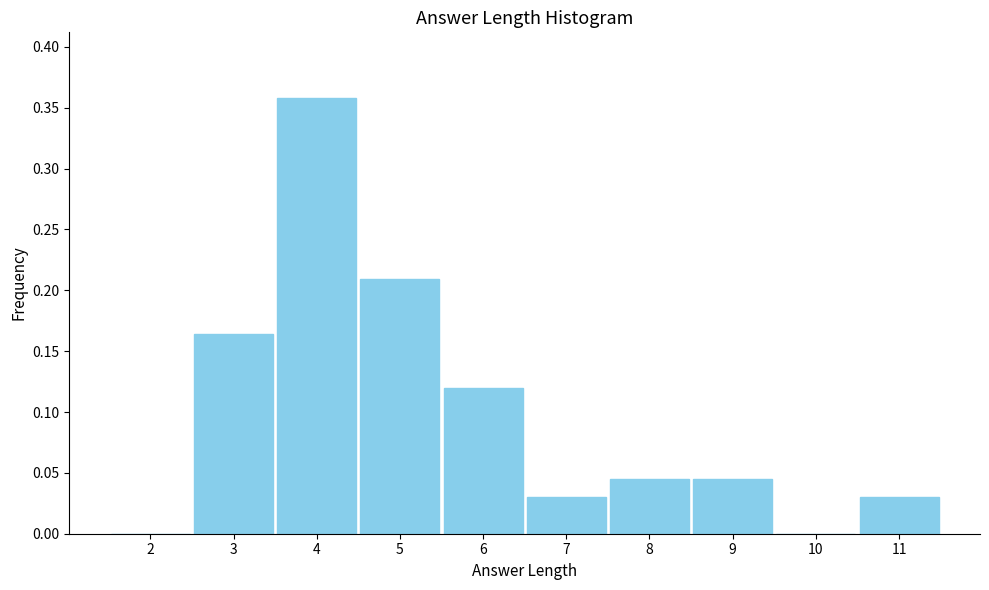

Is it true that the value at 2 is -0.2?

False